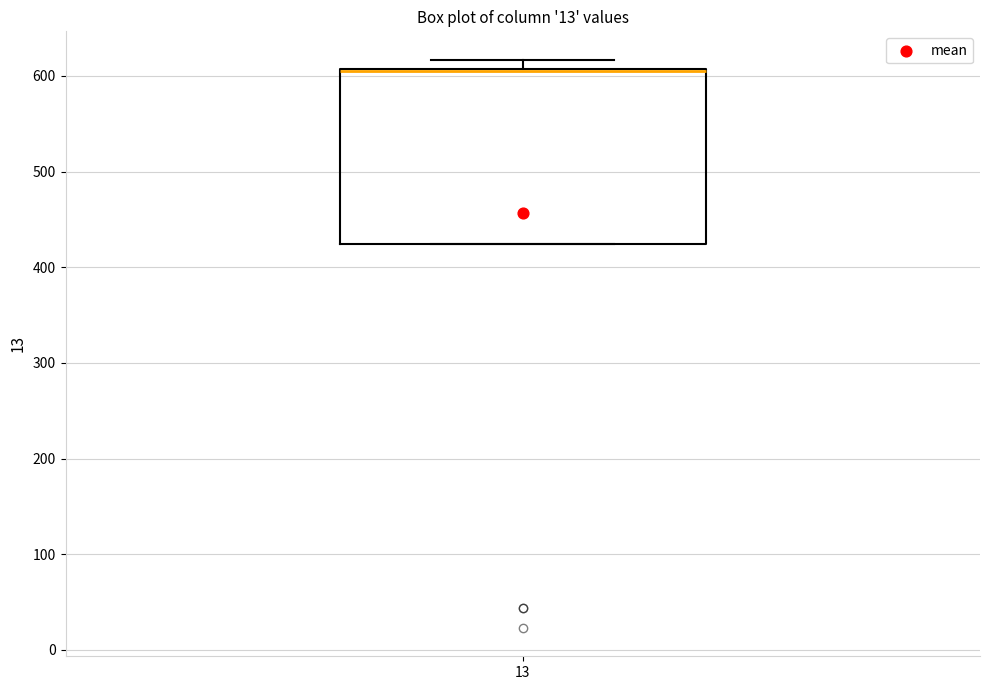

Transcribe this box plot: give where the median line is, the range the box spans, and where the two whiskers end, as read against the y-axis. The values are not printed on the chart, so give them approximately, as read against the axis.

median 610 (drawn on the box's upper edge), box 420 to 610, whiskers 420 to 620